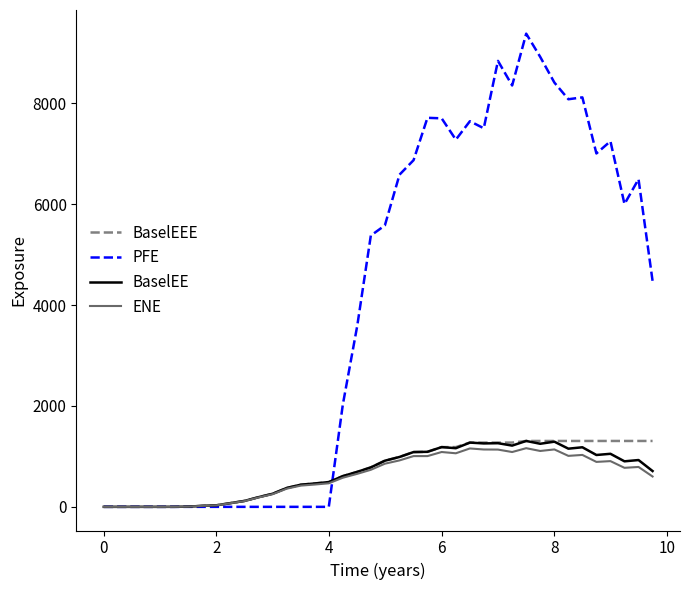

Which series has the largest range (max minus min)?

PFE